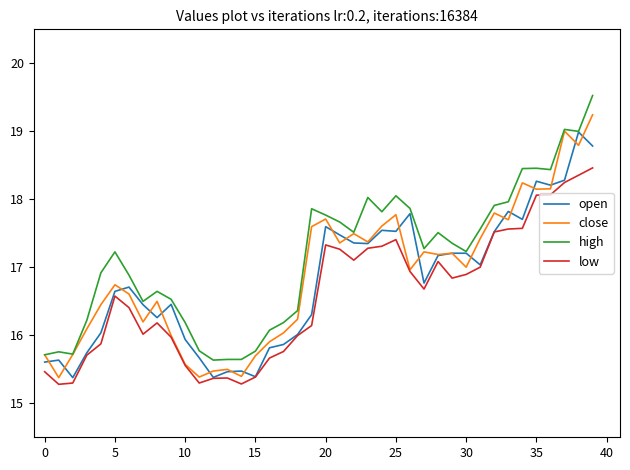

True or false: low and high intersect in this chart.

False